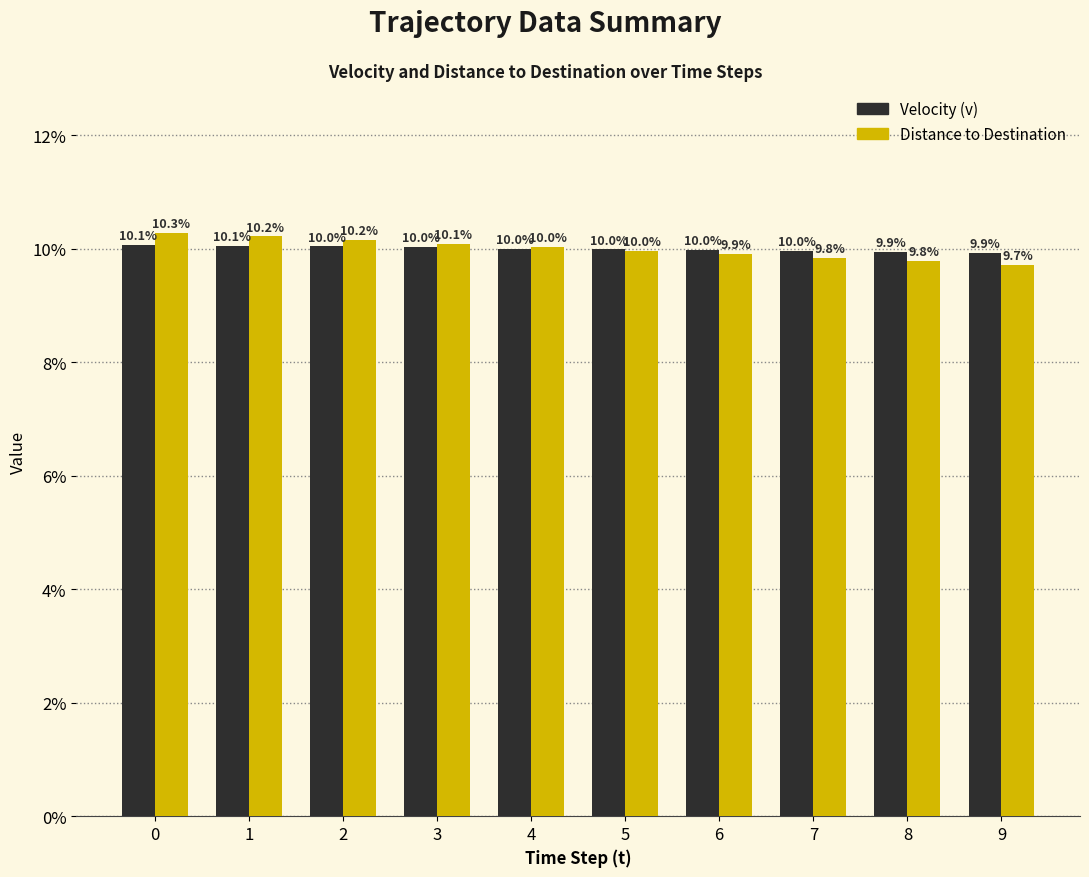

At how many categories does at least one series exceed 9?

10